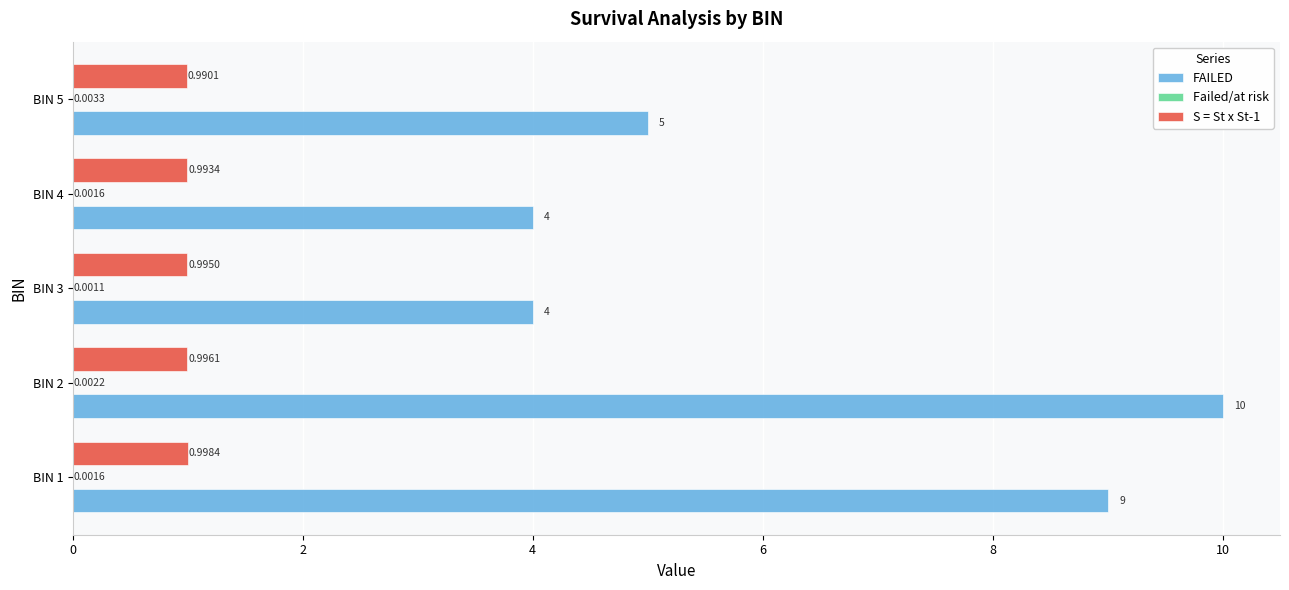

Between BIN 2 and BIN 4, which series saw the biggest shift?

FAILED